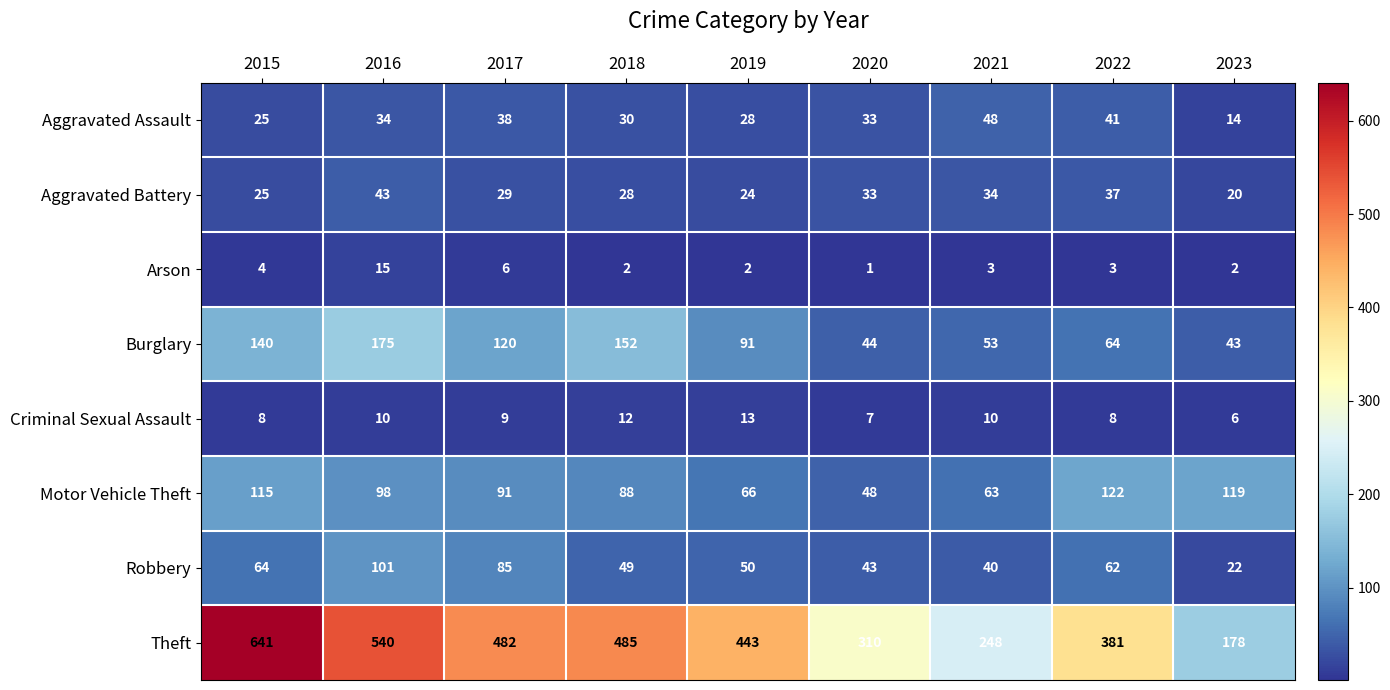

Which series changed the most between 2016 and 2020?

Theft